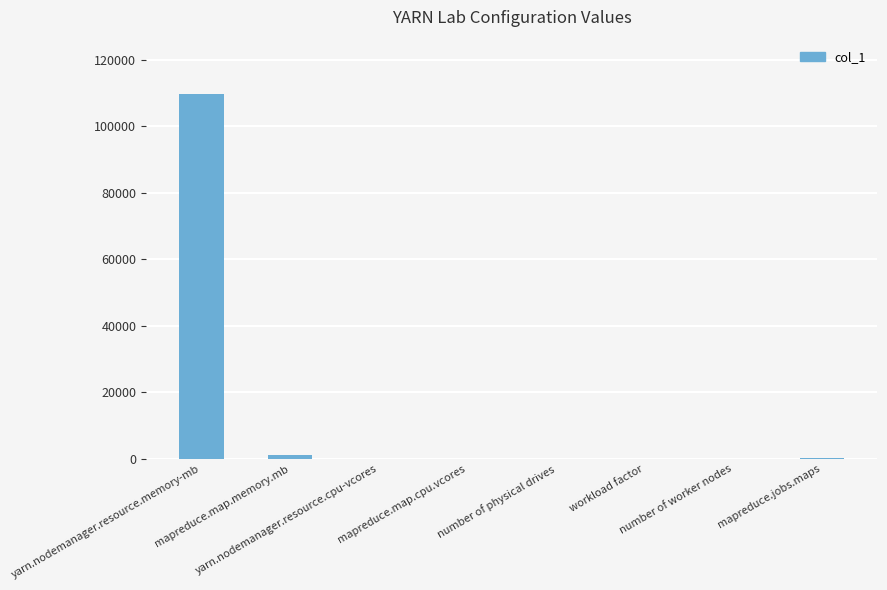

What value does the data have at number of physical drives?

12